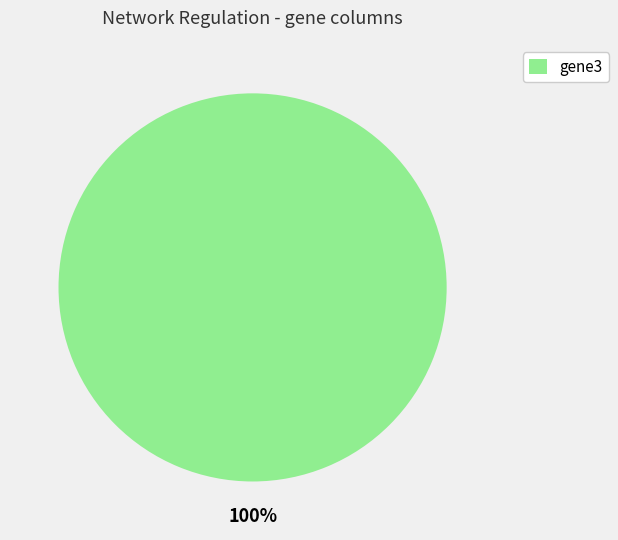

How many segments does this pie chart have?

1